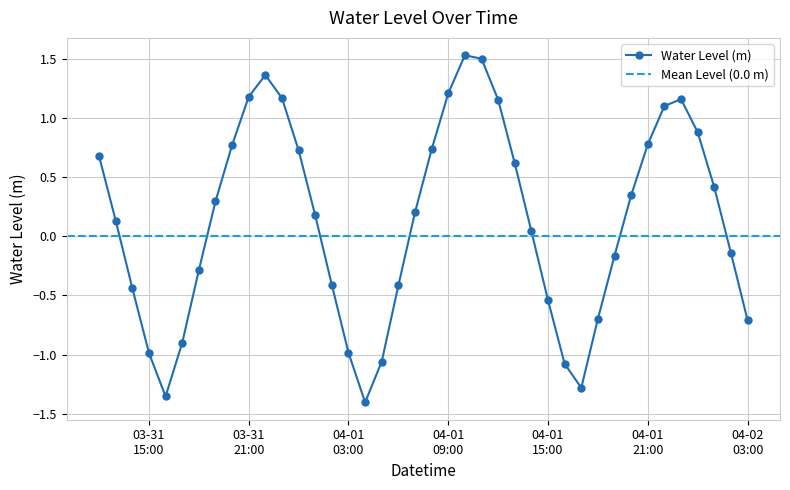

What is the change in value from 2025-04-01 20:00:00 to 2025-04-02 00:00:00?

+0.5